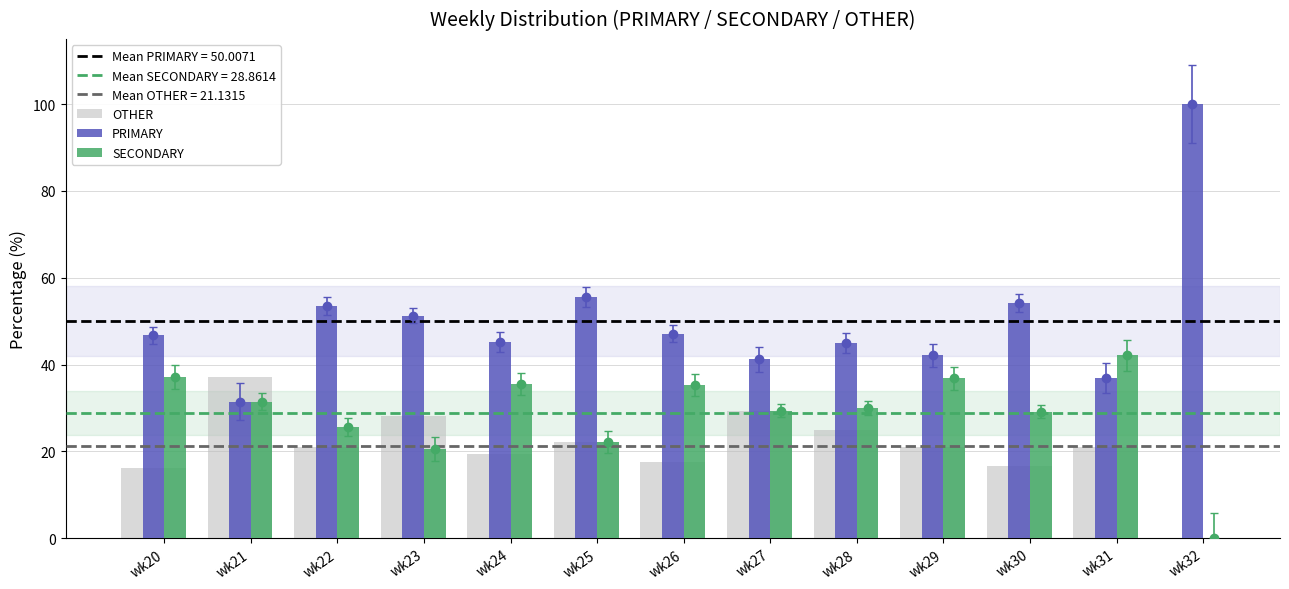

At which category is the sum across all series the highest?

wk24